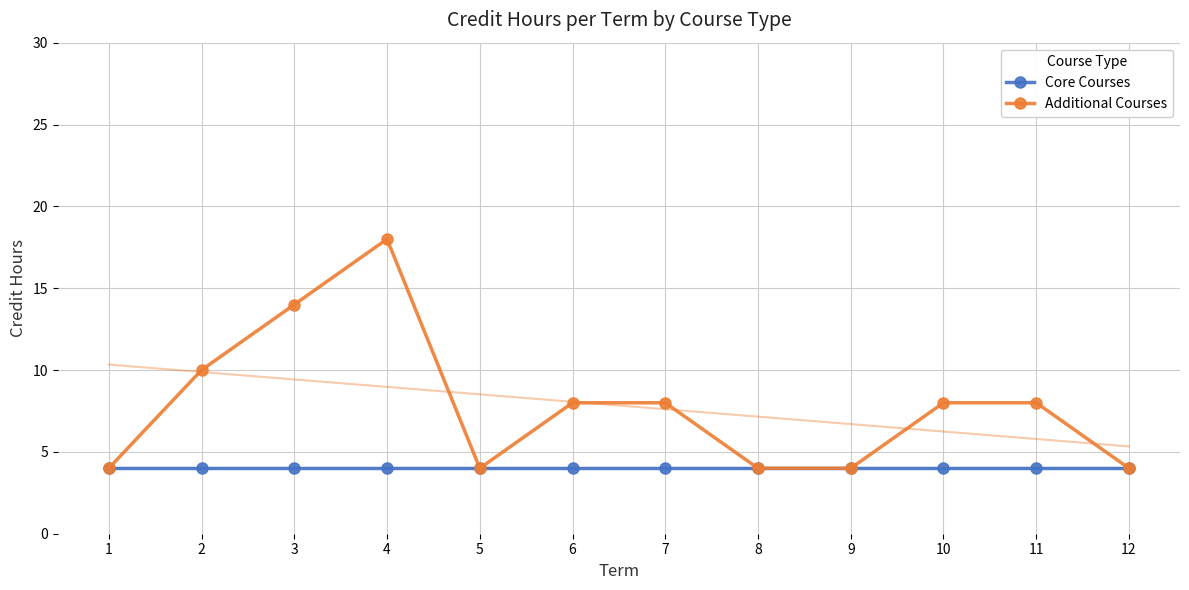

Reading left to right, what are all the values shown in this chart?

Core Courses: 1=4	2=4	3=4	4=4	5=4	6=4	7=4	8=4	9=4	10=4	11=4	12=4
Additional Courses: 1=4	2=10	3=14	4=18	5=4	6=8	7=8	8=4	9=4	10=8	11=8	12=4